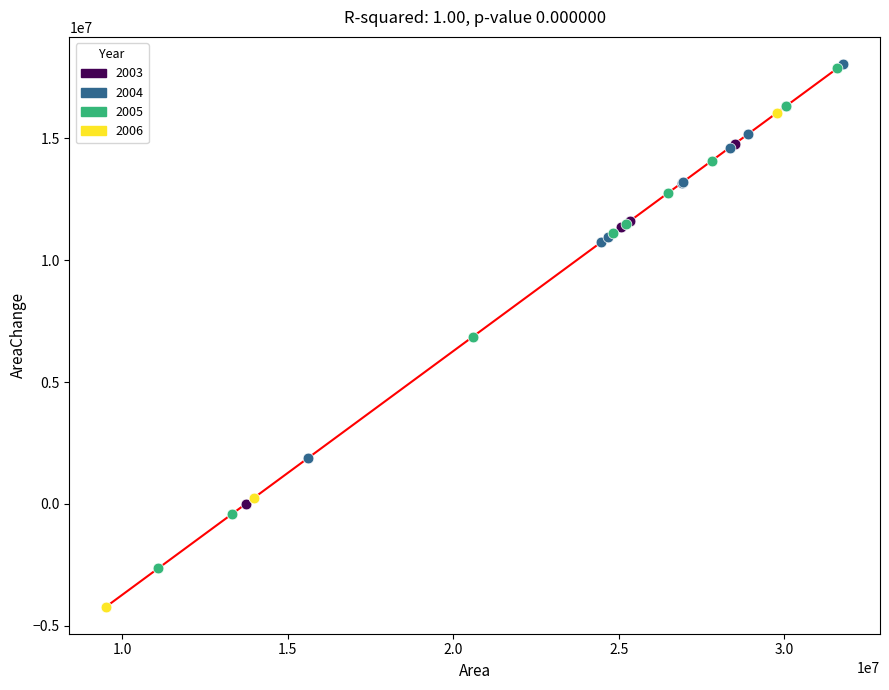

Which series has the largest Y range (max minus min)?

2005